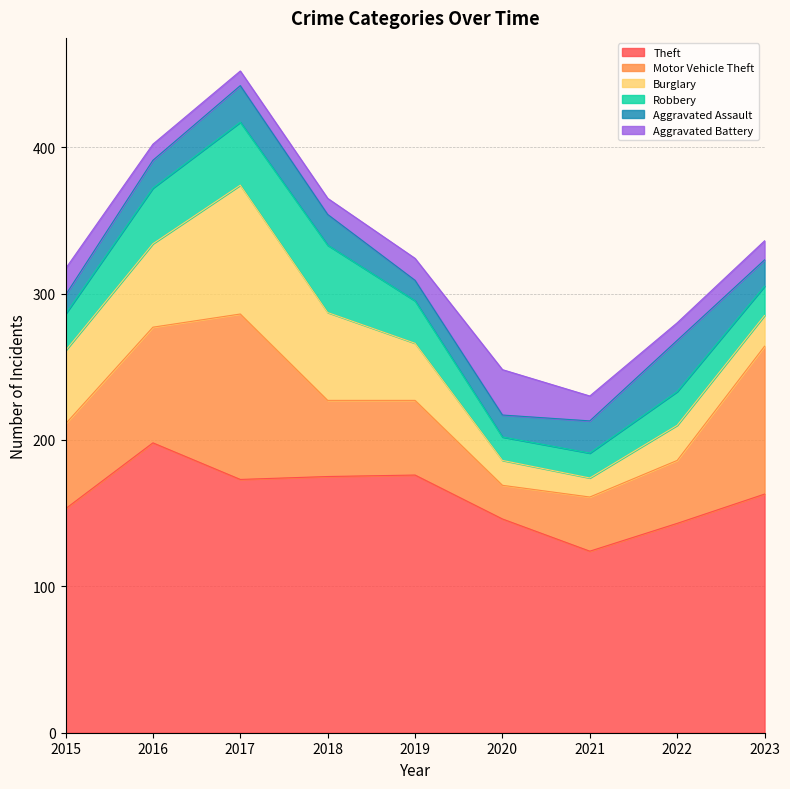

What is the spread (max minus min) of values at 2017?

163